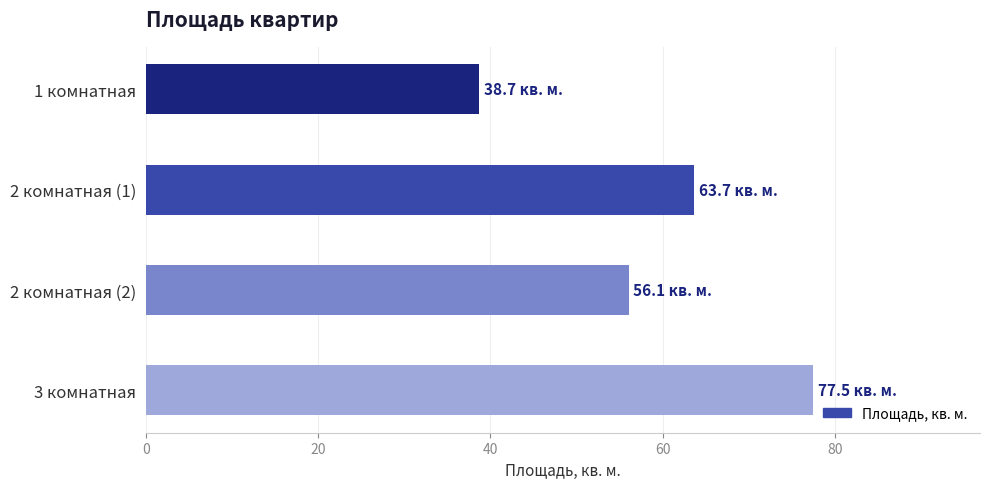

How many data points are above 63?

2